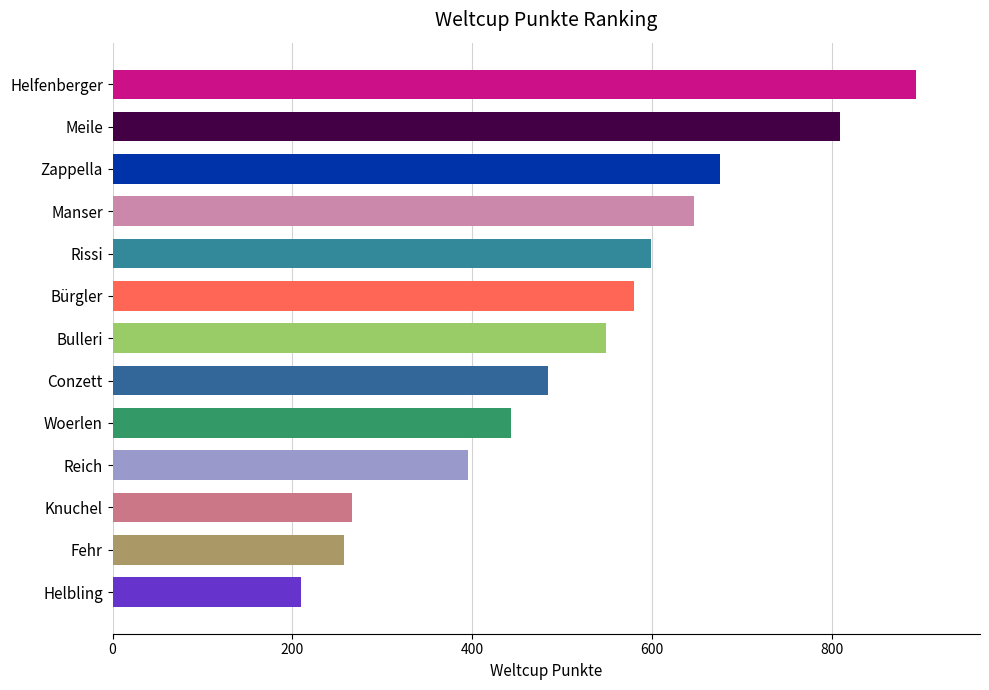

Between Rissi and Manser, which is larger?

Manser